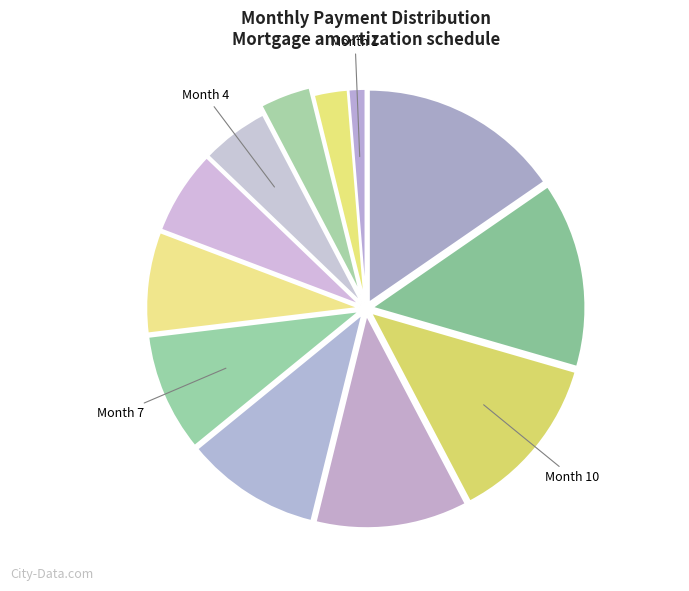

Count the number of slices in the pie.

12